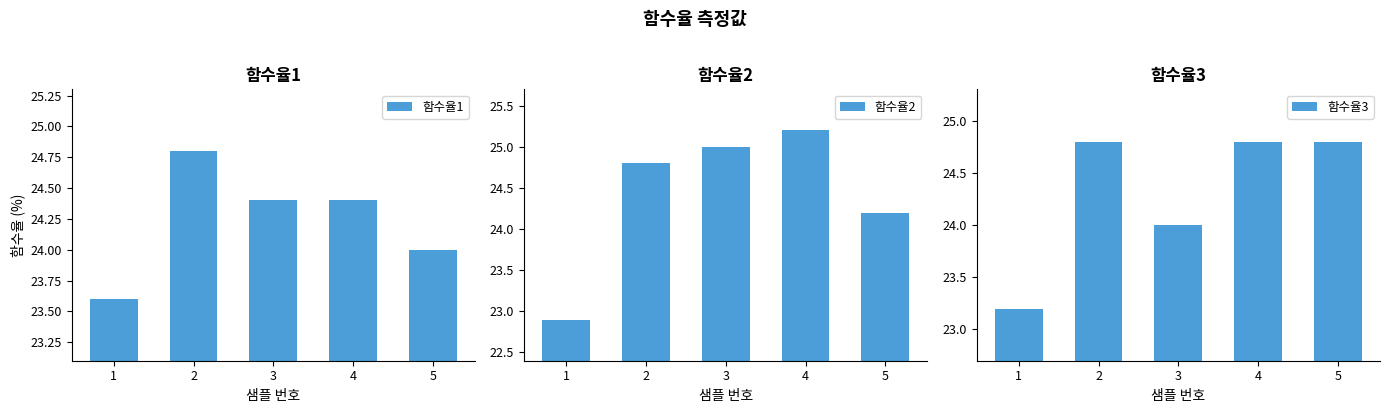

Which category has the highest value in the 함수율2 series?

4